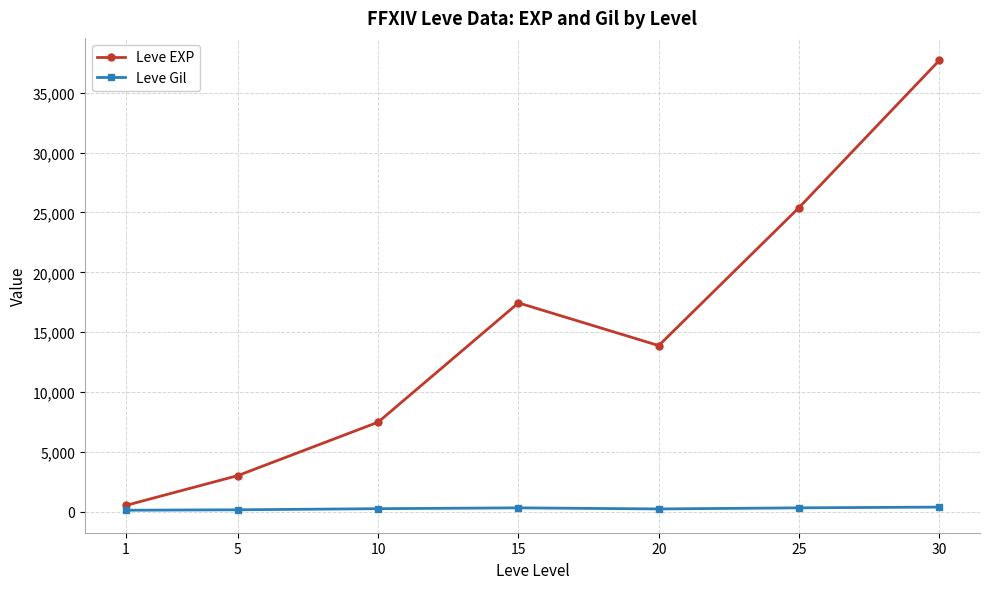

What is the highest value of the Leve EXP series?

37715.0